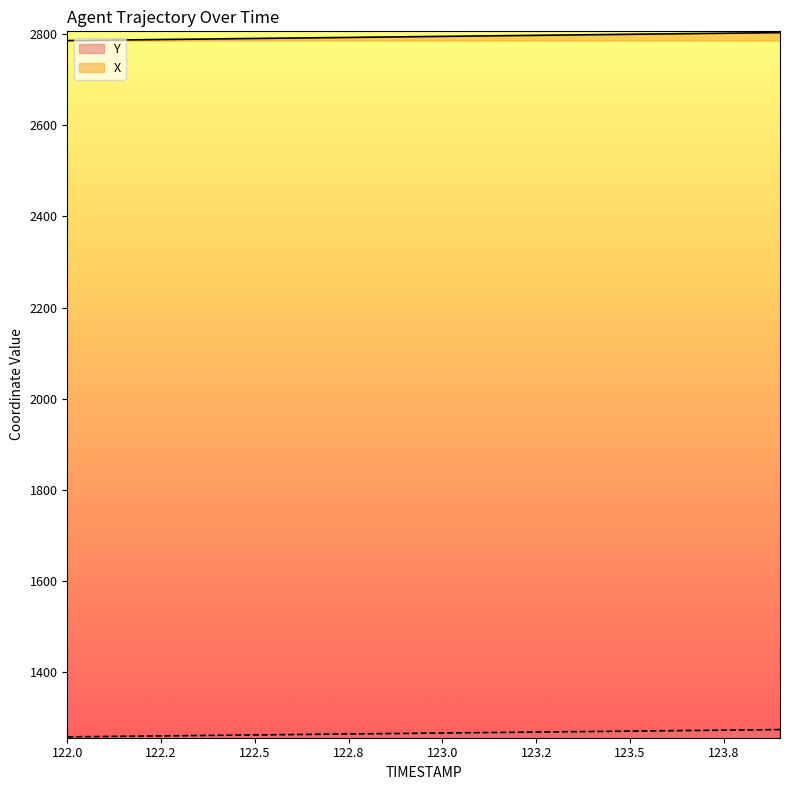

True or false: X has a value of 2790.6 at 122.5.

True